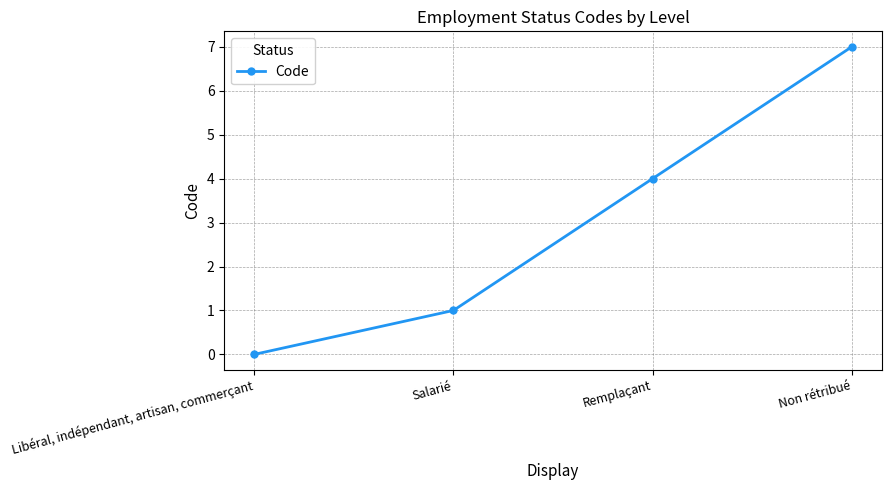

Is this an area chart (filled region under the line)?

No